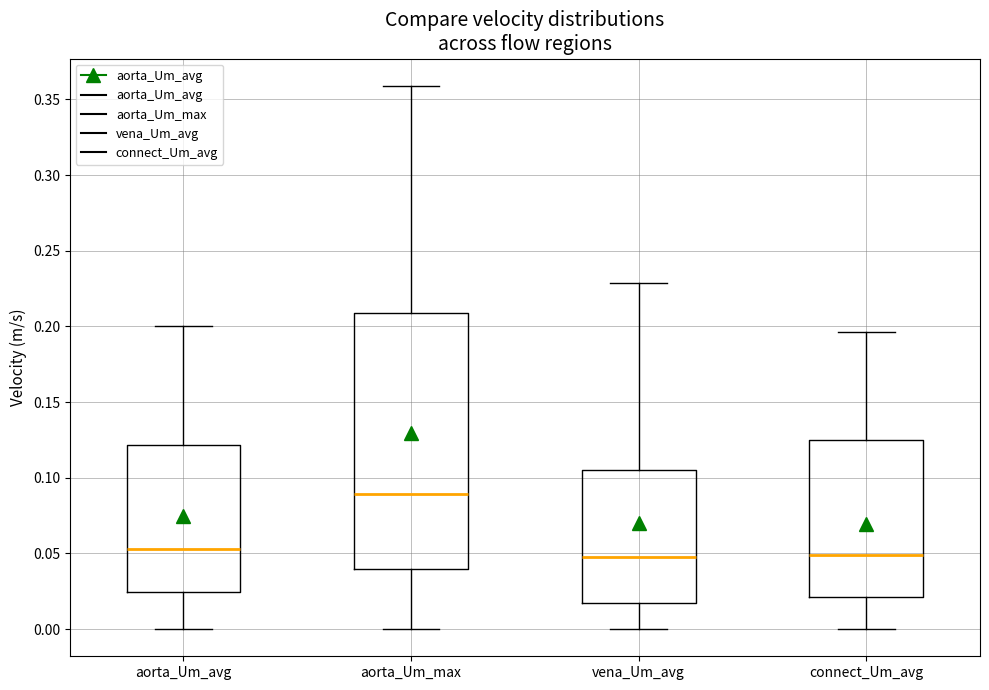

Reading left to right, read every box against the y-axis: the position of its median line, the range the box covers, and the ends of its whiskers. The values are not printed on the chart, so give them approximately, as read against the axis.

aorta_Um_avg: median 0.055, box 0.025 to 0.120, whiskers 0.000 to 0.200
aorta_Um_max: median 0.090, box 0.040 to 0.210, whiskers 0.000 to 0.360
vena_Um_avg: median 0.050, box 0.015 to 0.105, whiskers 0.000 to 0.230
connect_Um_avg: median 0.050, box 0.020 to 0.125, whiskers 0.000 to 0.195